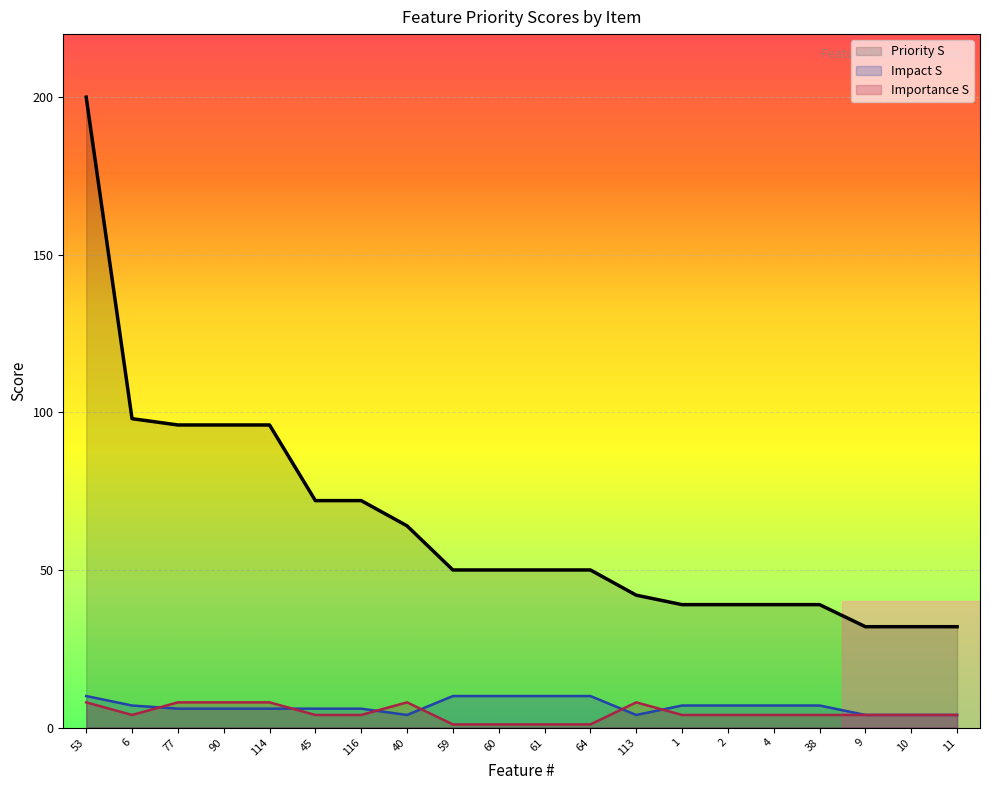

Count the number of data series in this chart.

3